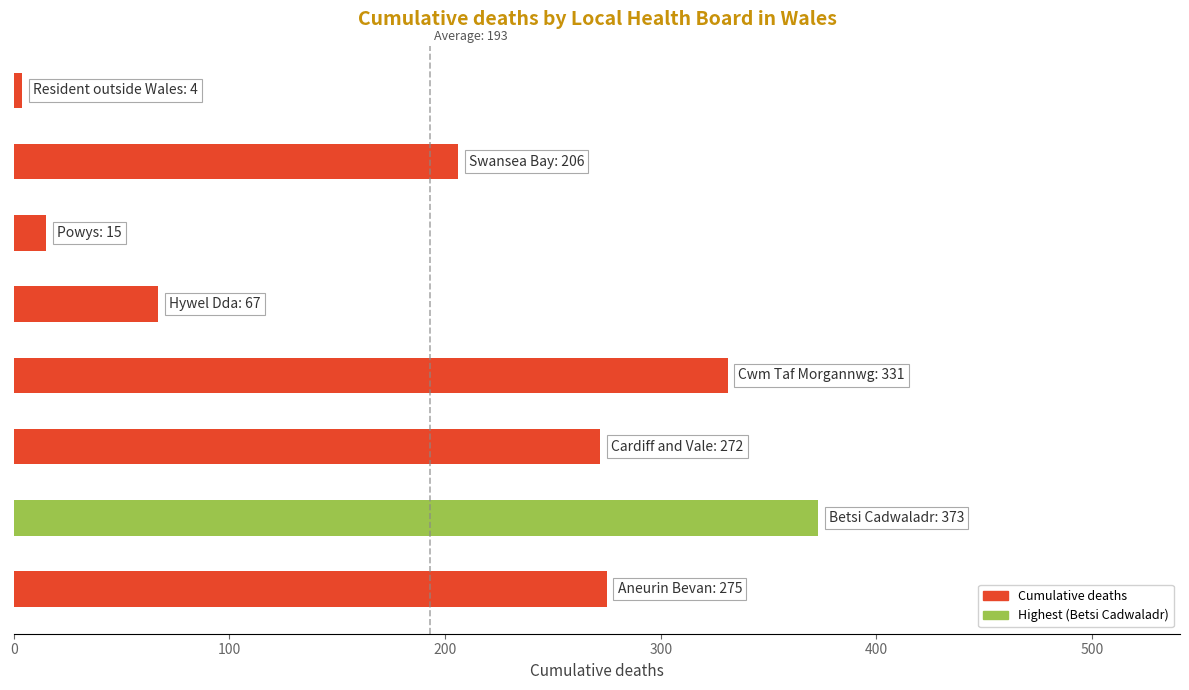

What is the average value?

193